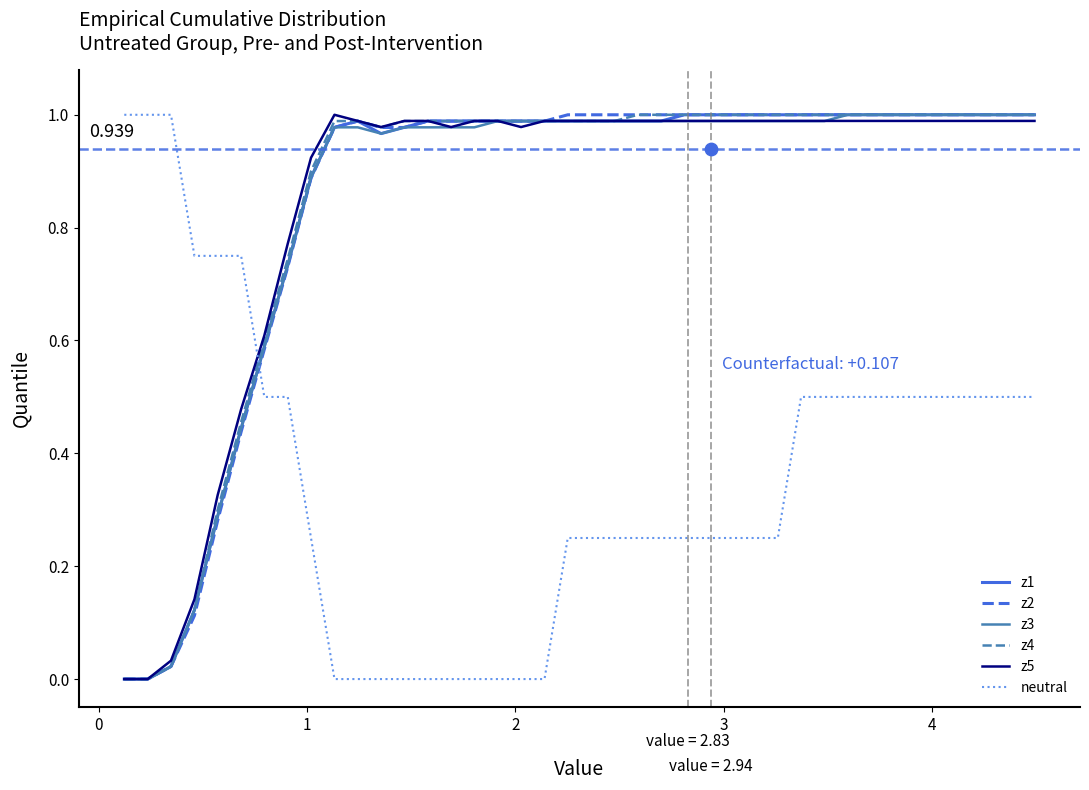

Which series has the largest total across all categories?

z4